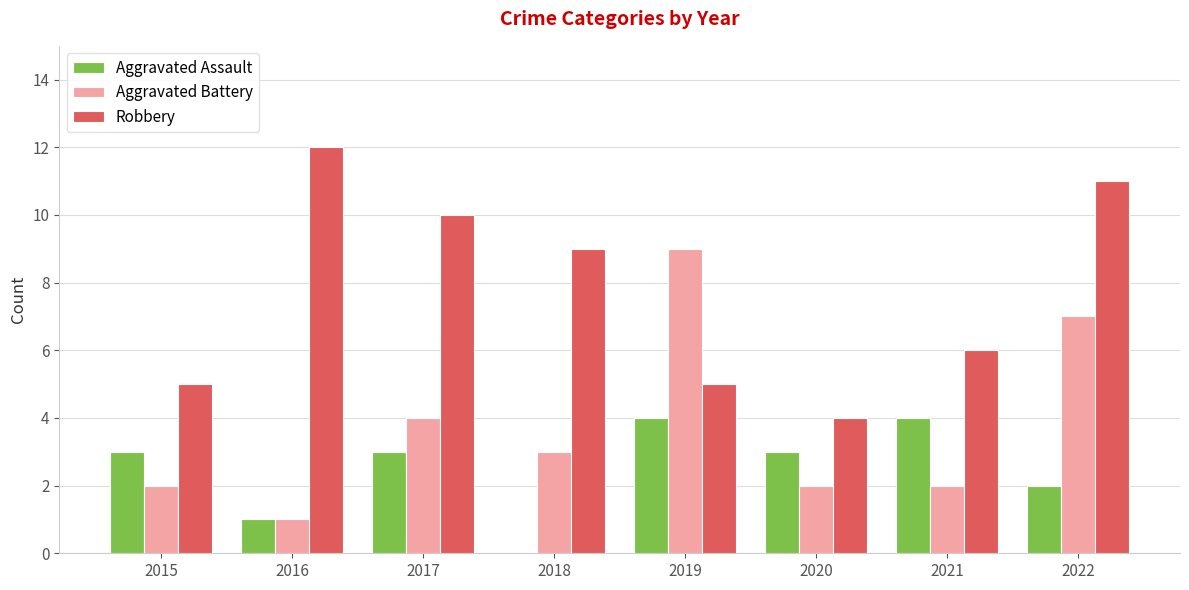

Which series has the widest spread of values?

Aggravated Battery